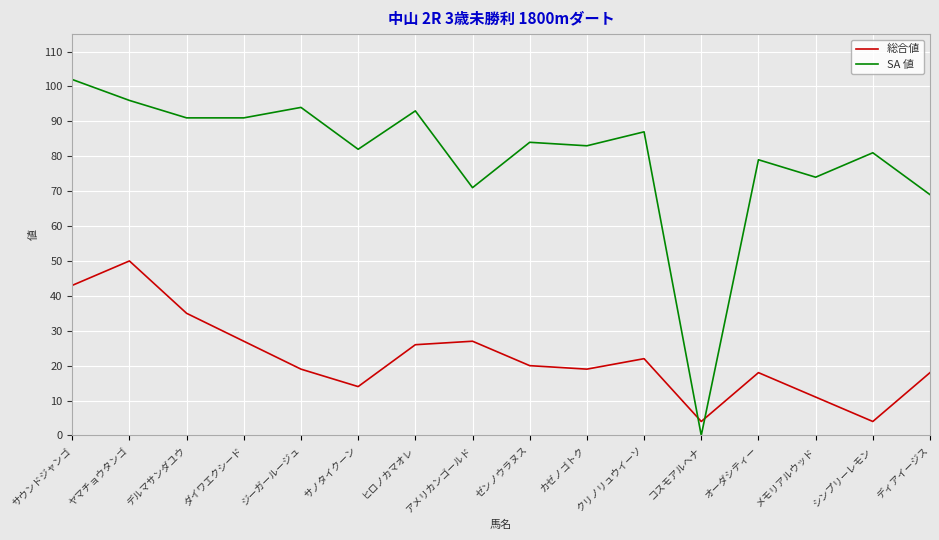

List the series in order of their overall mean, lowest first.

総合値, SA 値